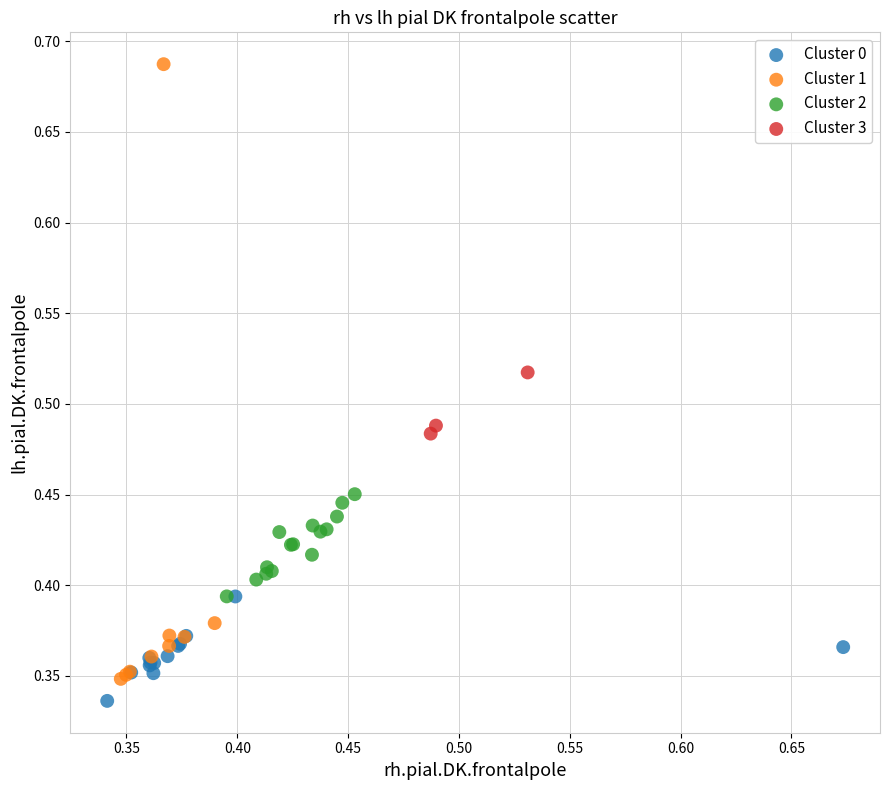

Which series has the widest spread of Y values?

Cluster 1